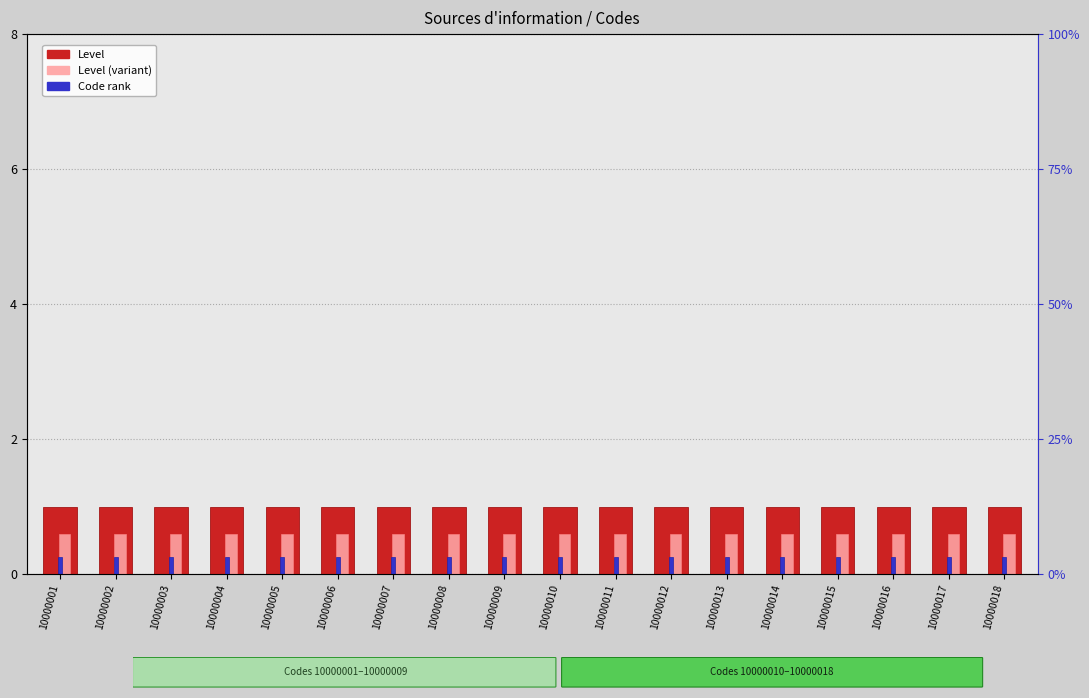

The value of Code rank at 10000013 is 0.4. True or false?

False